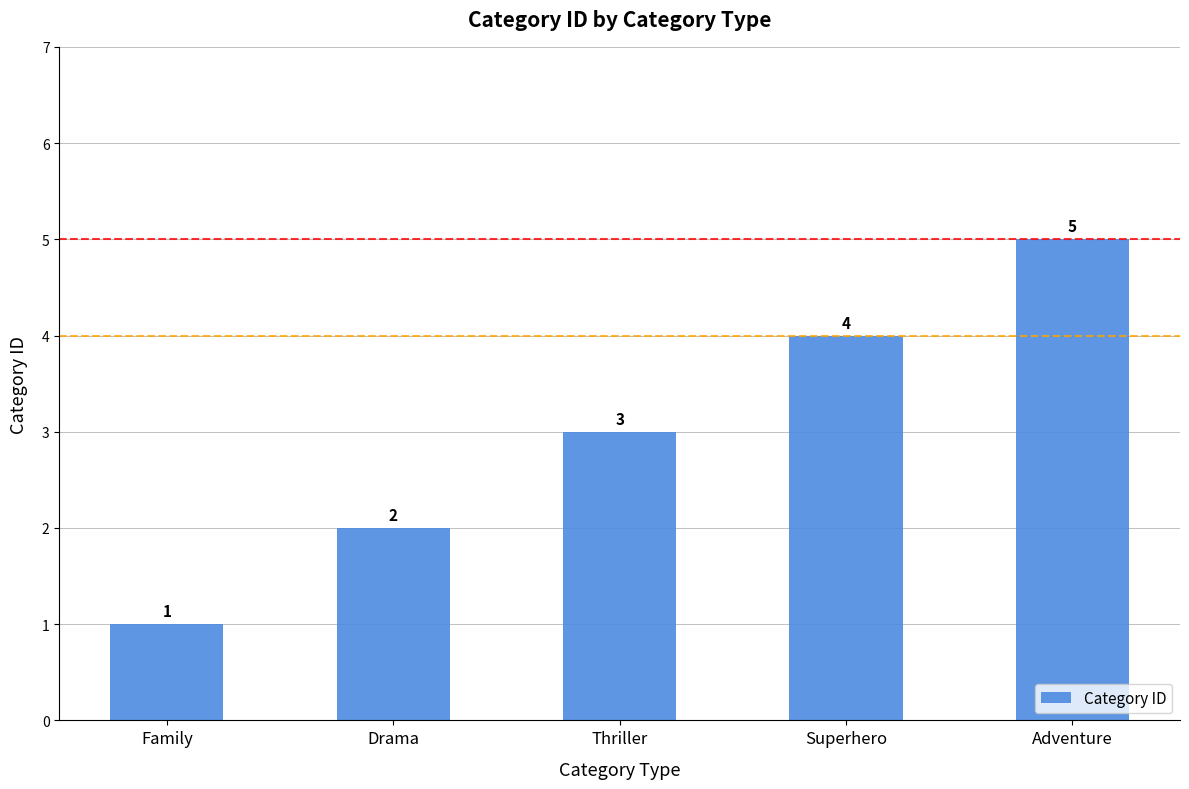

At which category does the chart reach its minimum across all series?

Family